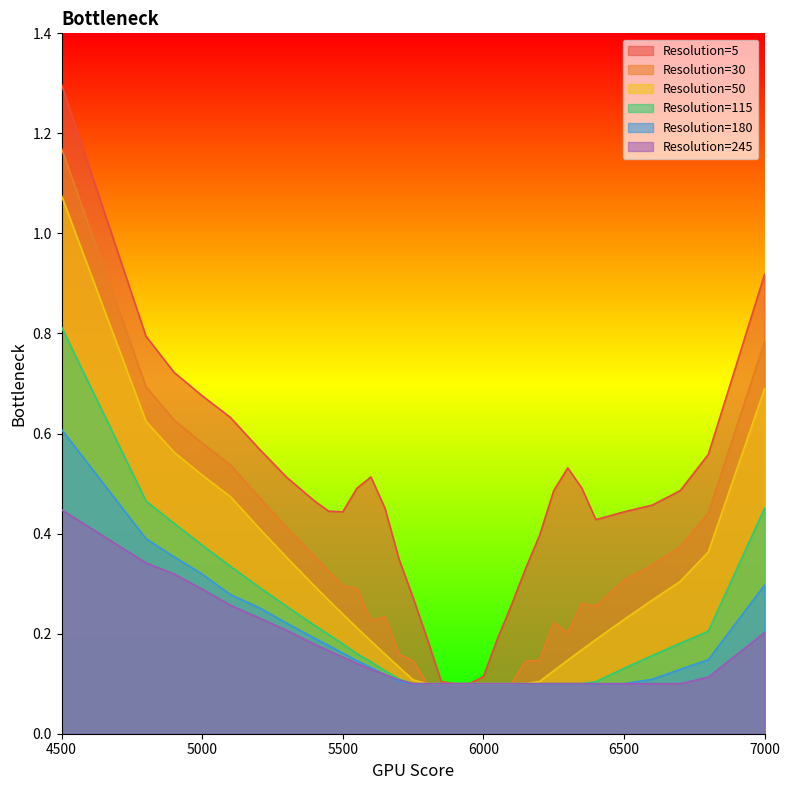

Reading right to left, list all the values displayed in this chart.

5: 7000=0.9	6800=0.6	6700=0.5	6600=0.5	6500=0.4	6400=0.4	6350=0.5	6300=0.5	6250=0.5	6200=0.4	6150=0.3	6100=0.3	6050=0.2	6000=0.1	5950=0.1	5900=0.1	5850=0.1	5800=0.2	5750=0.3	5700=0.3	5650=0.5	5600=0.5	5550=0.5	5500=0.4	5450=0.4	5400=0.5	5300=0.5	5200=0.6	5100=0.6	5000=0.7	4900=0.7	4800=0.8	4500=1.3
30: 7000=0.8	6800=0.4	6700=0.4	6600=0.3	6500=0.3	6400=0.3	6350=0.3	6300=0.2	6250=0.2	6200=0.1	6150=0.1	6100=0.1	6050=0.1	6000=0.1	5950=0.1	5900=0.1	5850=0.1	5800=0.1	5750=0.1	5700=0.2	5650=0.2	5600=0.2	5550=0.3	5500=0.3	5450=0.3	5400=0.4	5300=0.4	5200=0.5	5100=0.5	5000=0.6	4900=0.6	4800=0.7	4500=1.2
50: 7000=0.7	6800=0.4	6700=0.3	6600=0.3	6500=0.2	6400=0.2	6350=0.2	6300=0.1	6250=0.1	6200=0.1	6150=0.1	6100=0.1	6050=0.1	6000=0.1	5950=0.1	5900=0.1	5850=0.1	5800=0.1	5750=0.1	5700=0.1	5650=0.2	5600=0.2	5550=0.2	5500=0.2	5450=0.3	5400=0.3	5300=0.4	5200=0.4	5100=0.5	5000=0.5	4900=0.6	4800=0.6	4500=1.1
115: 7000=0.5	6800=0.2	6700=0.2	6600=0.2	6500=0.1	6400=0.1	6350=0.1	6300=0.1	6250=0.1	6200=0.1	6150=0.1	6100=0.1	6050=0.1	6000=0.1	5950=0.1	5900=0.1	5850=0.1	5800=0.1	5750=0.1	5700=0.1	5650=0.1	5600=0.1	5550=0.2	5500=0.2	5450=0.2	5400=0.2	5300=0.3	5200=0.3	5100=0.3	5000=0.4	4900=0.4	4800=0.5	4500=0.8
180: 7000=0.3	6800=0.1	6700=0.1	6600=0.1	6500=0.1	6400=0.1	6350=0.1	6300=0.1	6250=0.1	6200=0.1	6150=0.1	6100=0.1	6050=0.1	6000=0.1	5950=0.1	5900=0.1	5850=0.1	5800=0.1	5750=0.1	5700=0.1	5650=0.1	5600=0.1	5550=0.1	5500=0.2	5450=0.2	5400=0.2	5300=0.2	5200=0.3	5100=0.3	5000=0.3	4900=0.4	4800=0.4	4500=0.6
245: 7000=0.2	6800=0.1	6700=0.1	6600=0.1	6500=0.1	6400=0.1	6350=0.1	6300=0.1	6250=0.1	6200=0.1	6150=0.1	6100=0.1	6050=0.1	6000=0.1	5950=0.1	5900=0.1	5850=0.1	5800=0.1	5750=0.1	5700=0.1	5650=0.1	5600=0.1	5550=0.1	5500=0.2	5450=0.2	5400=0.2	5300=0.2	5200=0.2	5100=0.3	5000=0.3	4900=0.3	4800=0.3	4500=0.4